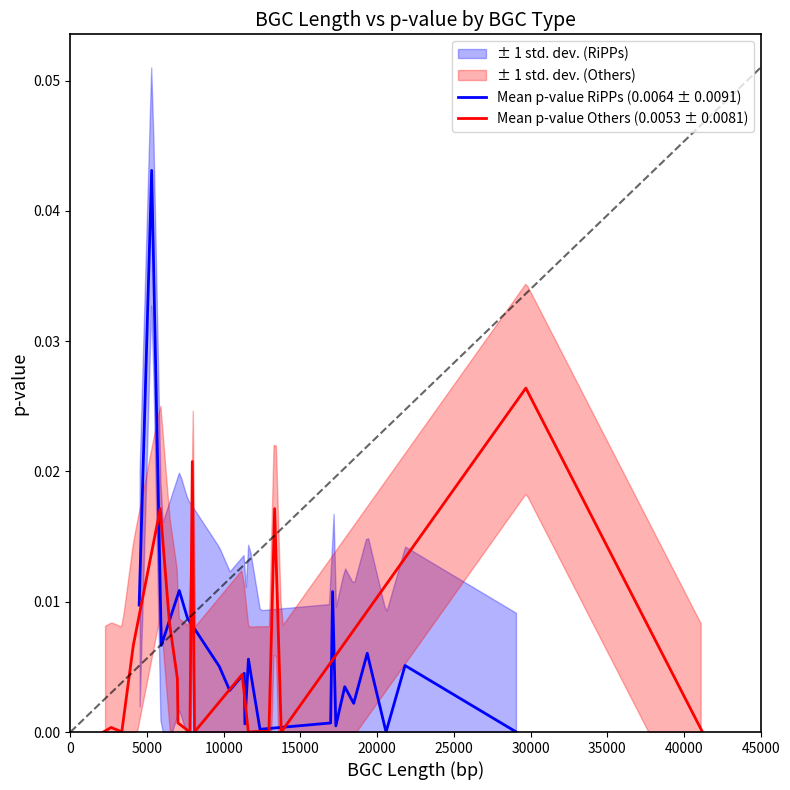

What position from the left is 20000?

5